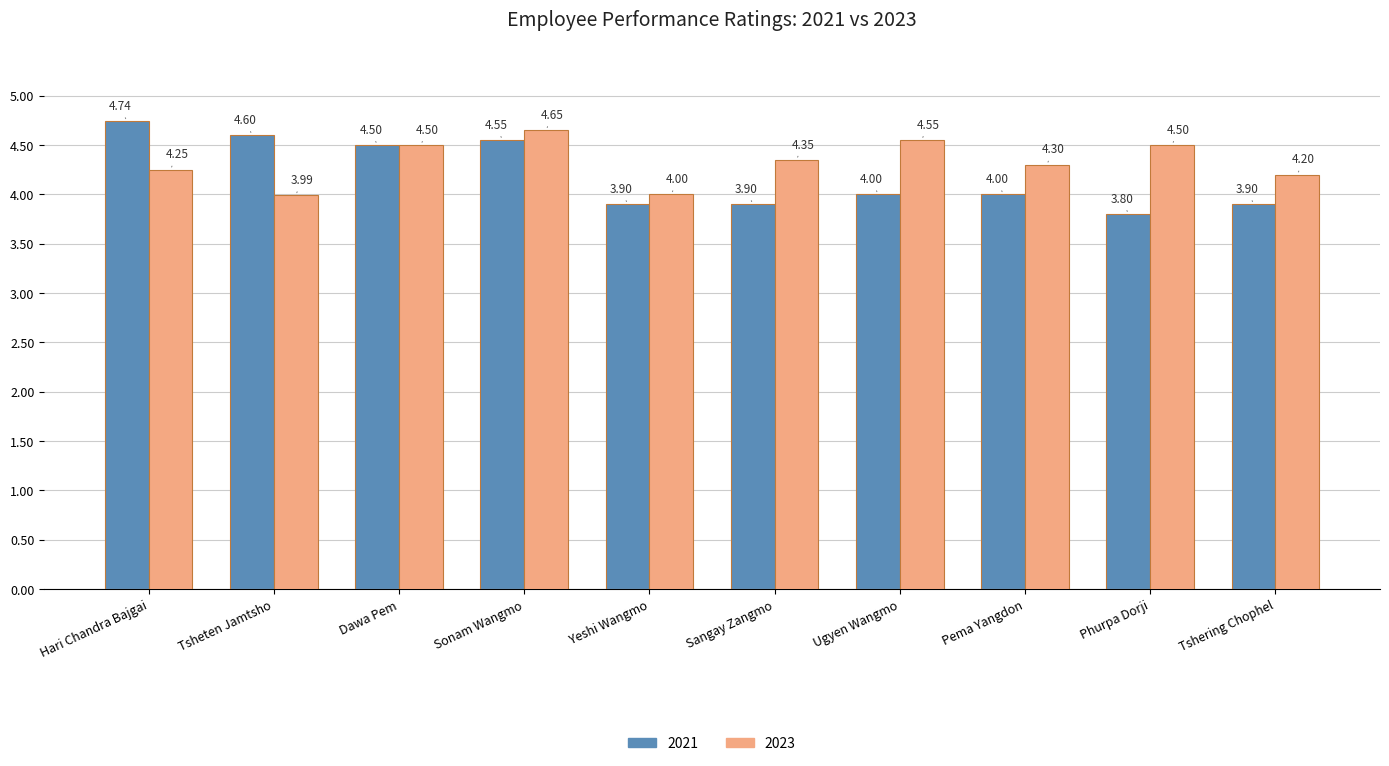

Which series has the largest range (max minus min)?

2021